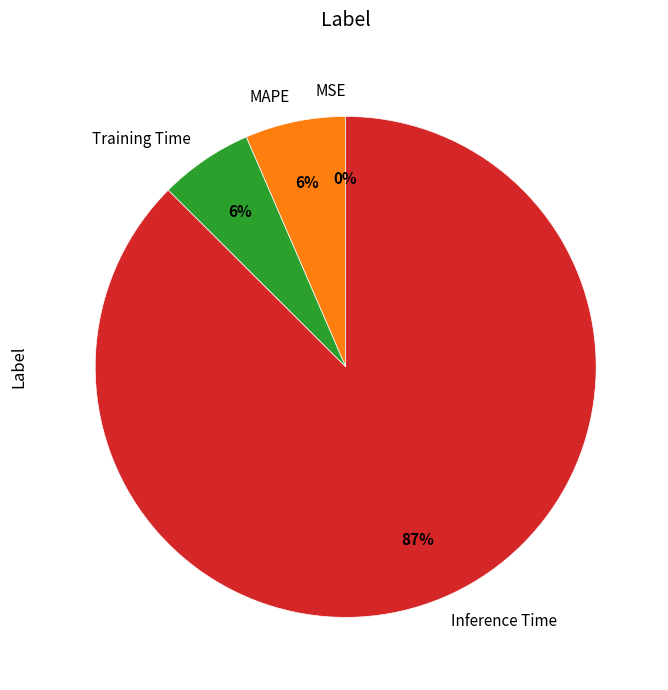

True or false: MAPE accounts for 6% of the total.

True